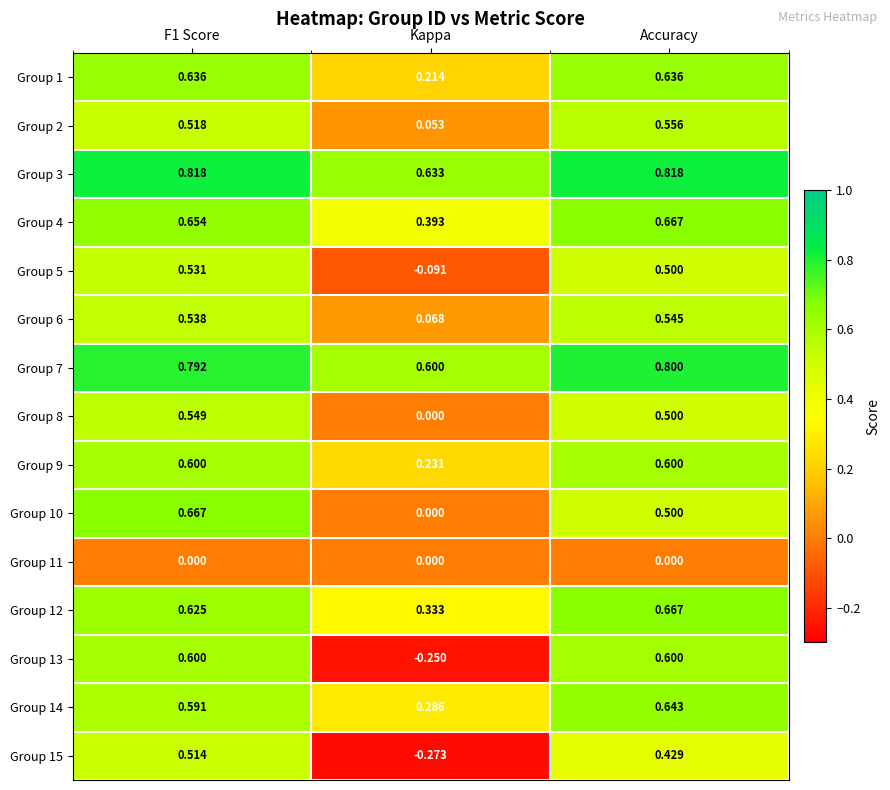

Is the value of Group 9 at Accuracy greater than the value of Group 11 at F1 Score?

Yes